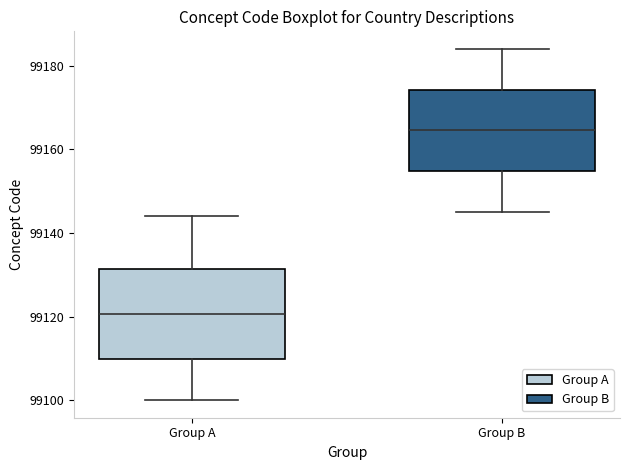

Reading left to right, read every box against the y-axis: the position of its median line, the range the box covers, and the ends of its whiskers. The values are not printed on the chart, so give them approximately, as read against the axis.

Group A: median 99120, box 99110 to 99132, whiskers 99100 to 99144
Group B: median 99164, box 99154 to 99174, whiskers 99146 to 99184